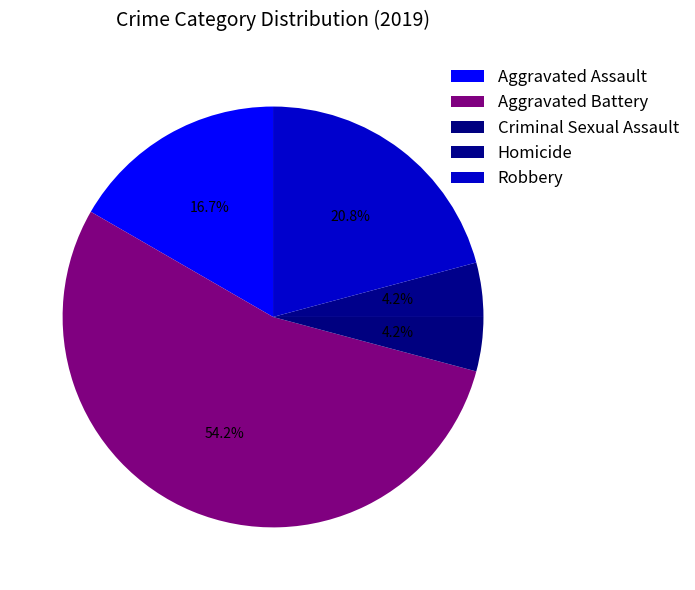

Which category has the smallest portion of the pie?

Criminal Sexual Assault